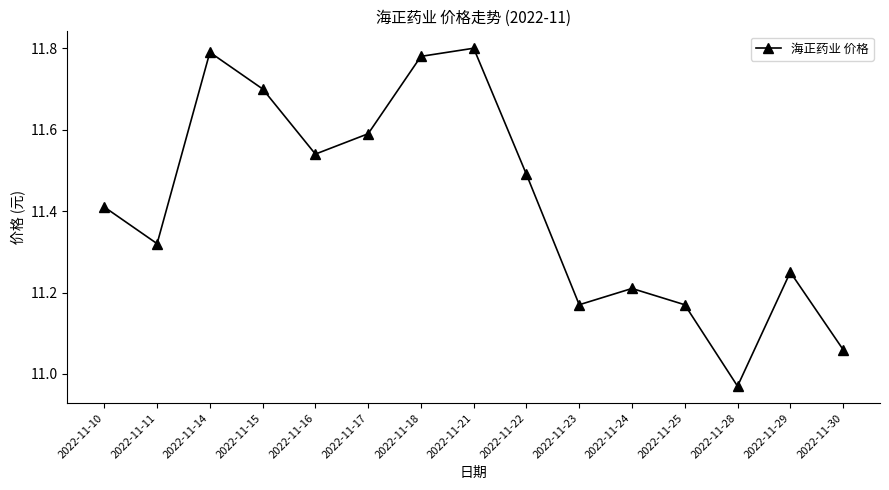

How many interior local peaks (higher than both neighbors) does the data have?

4